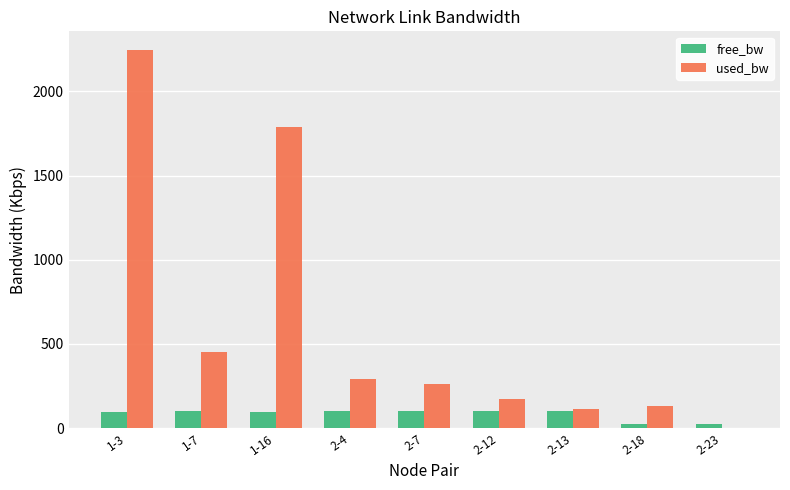

At which label does used_bw reach its peak?

1-3